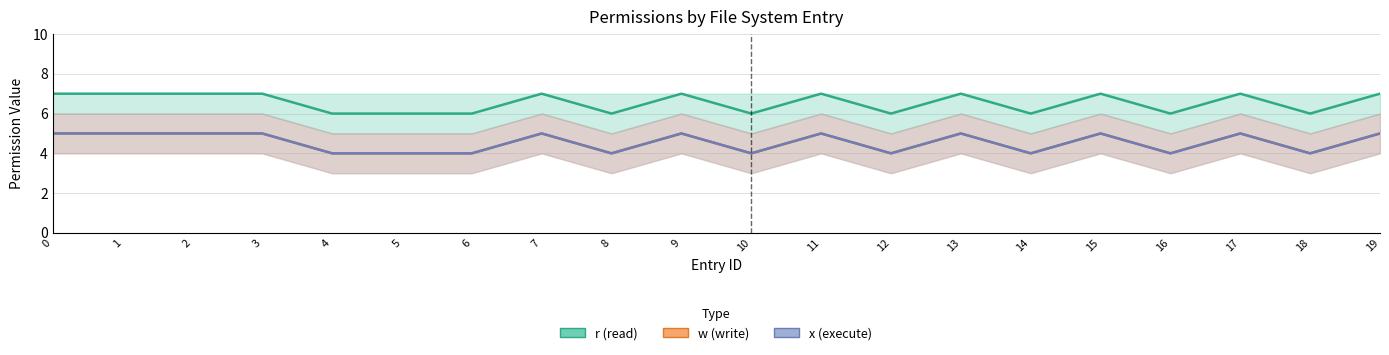

How many interior local peaks does the w (write) series have?

6